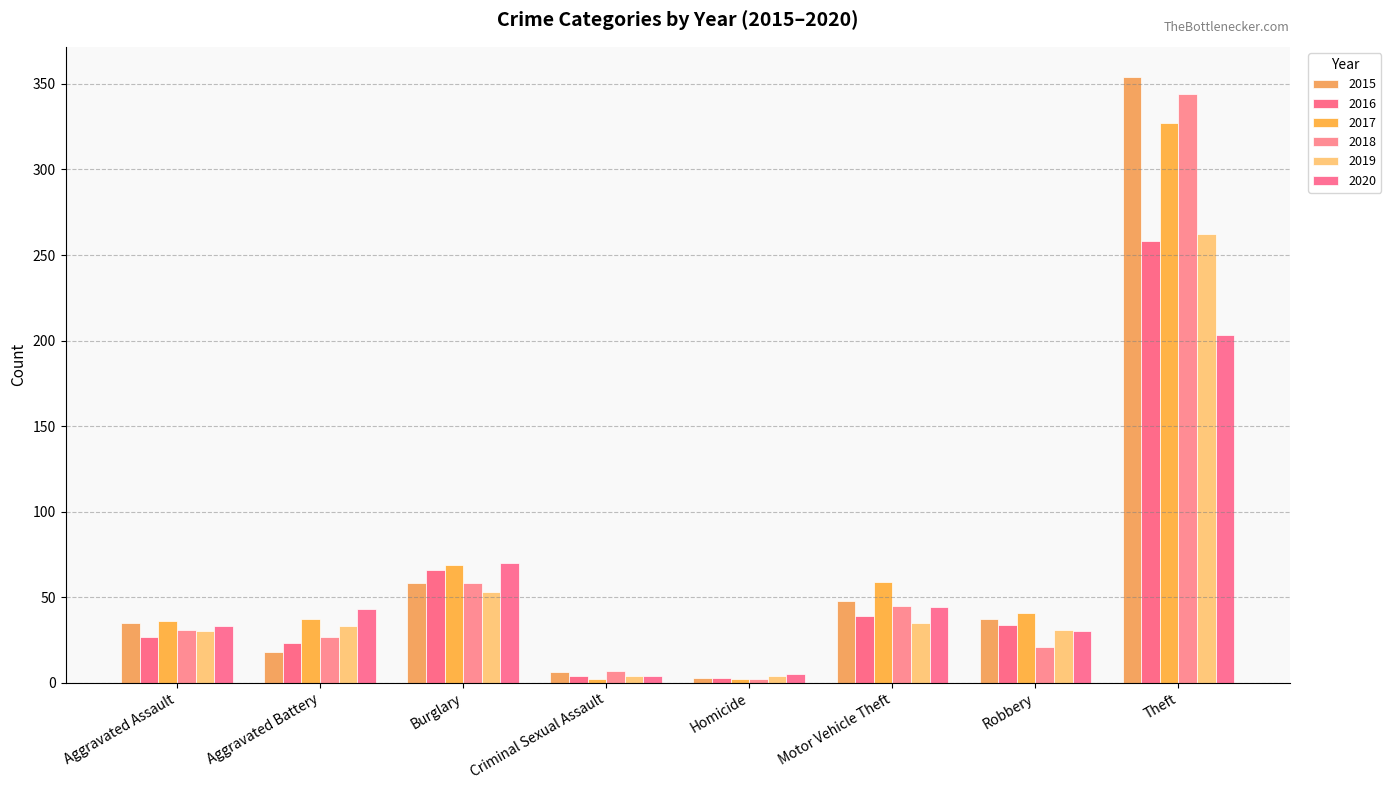

Between Criminal Sexual Assault and Robbery, which series saw the biggest shift?

2017